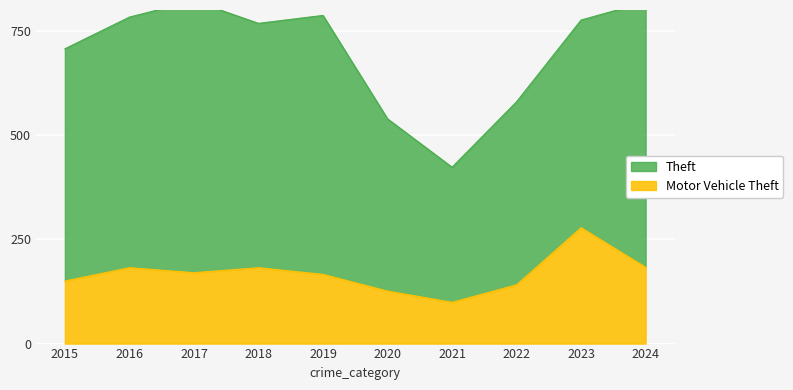

The value at 2018 is 182. True or false?

True